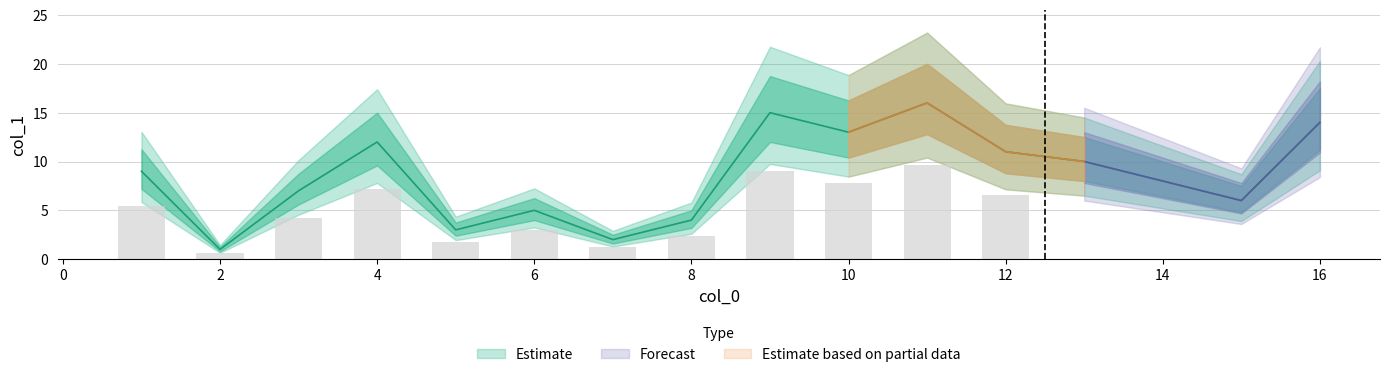

What is the maximum value shown in the chart?

16